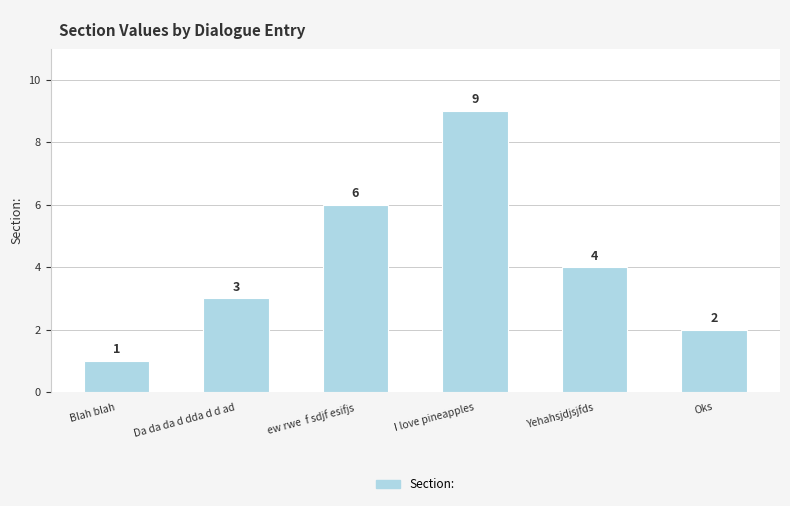

What is the value of the 1st bar from the left?

1